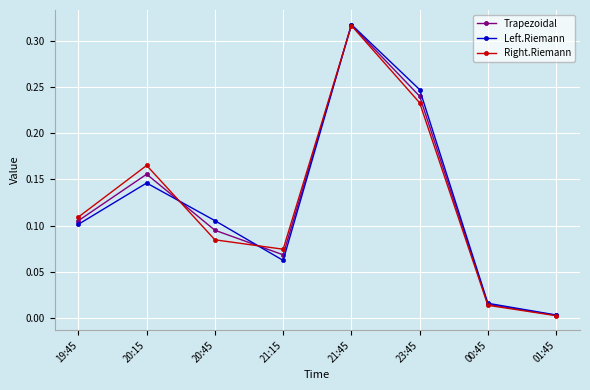

Which category has the lowest value in the Left.Riemann series?

01:45